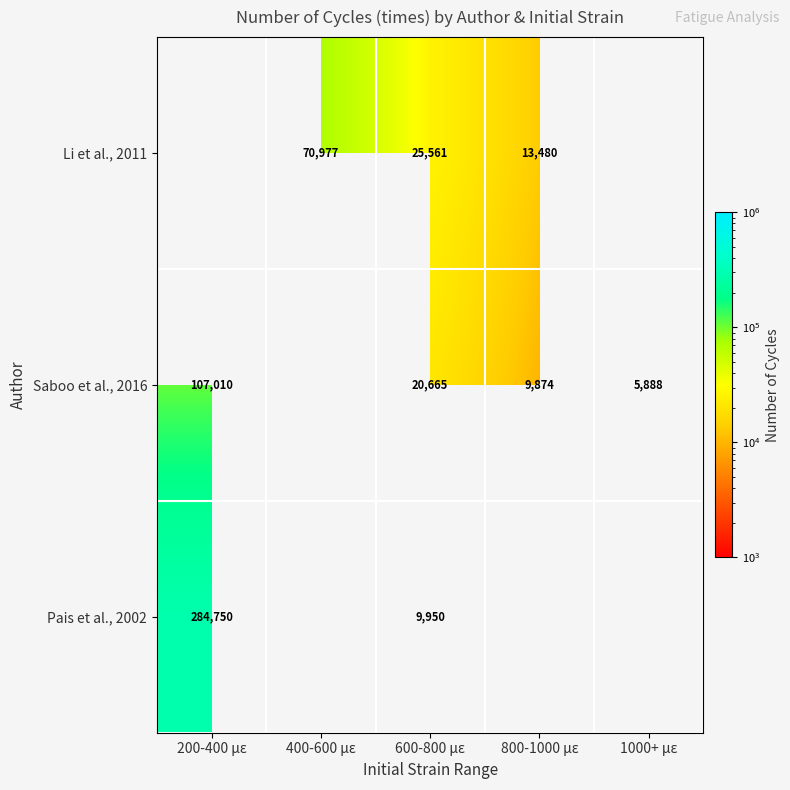

How many data points does each series have?

5